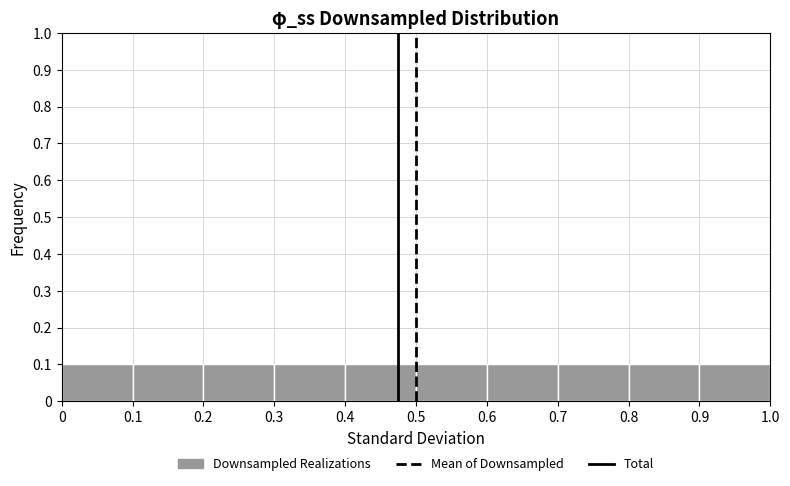

Reading left to right, list every bar in this chart as the range it spans on the x-axis followed by its height. The values are not printed on the chart, so give them approximately, as read against the axis.

0 to 0.1: 0.1
0.1 to 0.2: 0.1
0.2 to 0.3: 0.1
0.3 to 0.4: 0.1
0.4 to 0.5: 0.1
0.5 to 0.6: 0.1
0.6 to 0.7: 0.1
0.7 to 0.8: 0.1
0.8 to 0.9: 0.1
0.9 to 1.0: 0.1